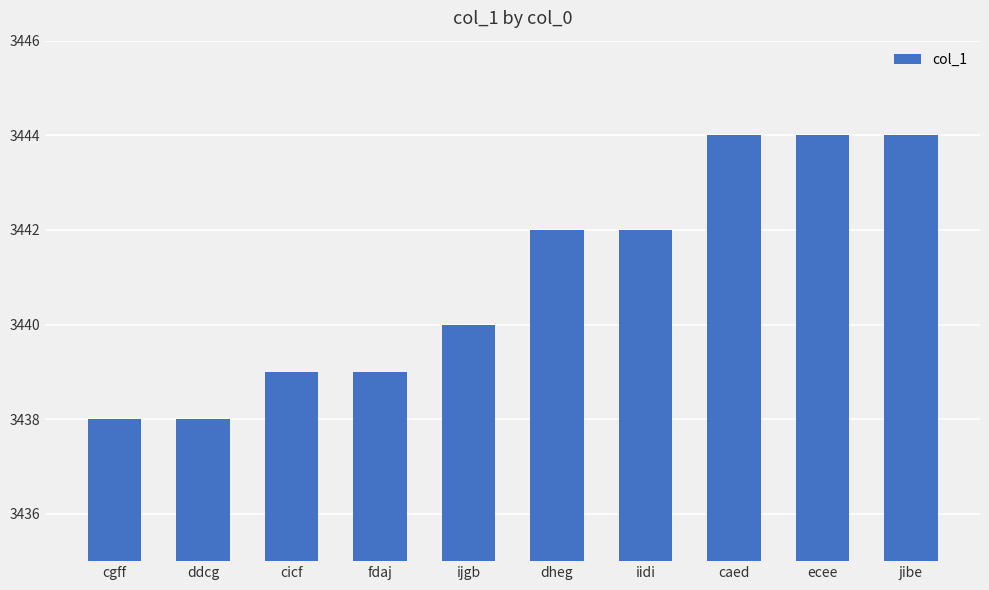

What is the label of the 5th bar from the left?

ijgb